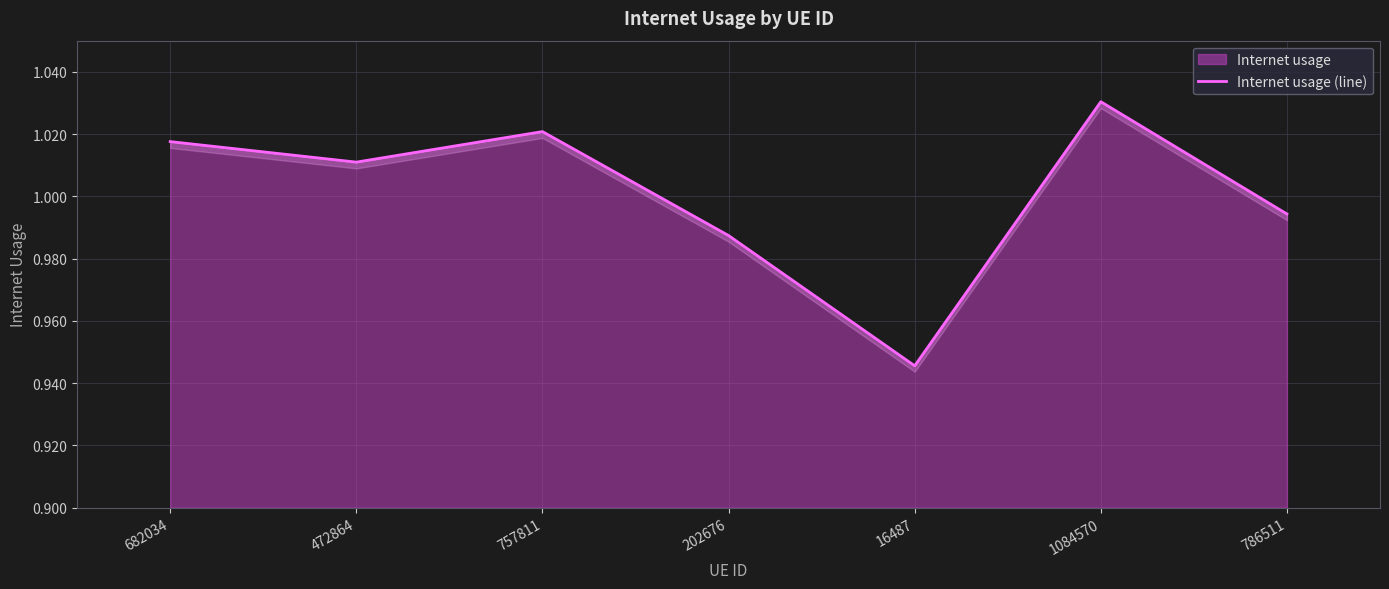

Reading left to right, transcribe all the data shown in this chart.

1.0	1.0	1.0	1.0	0.9	1.0	1.0